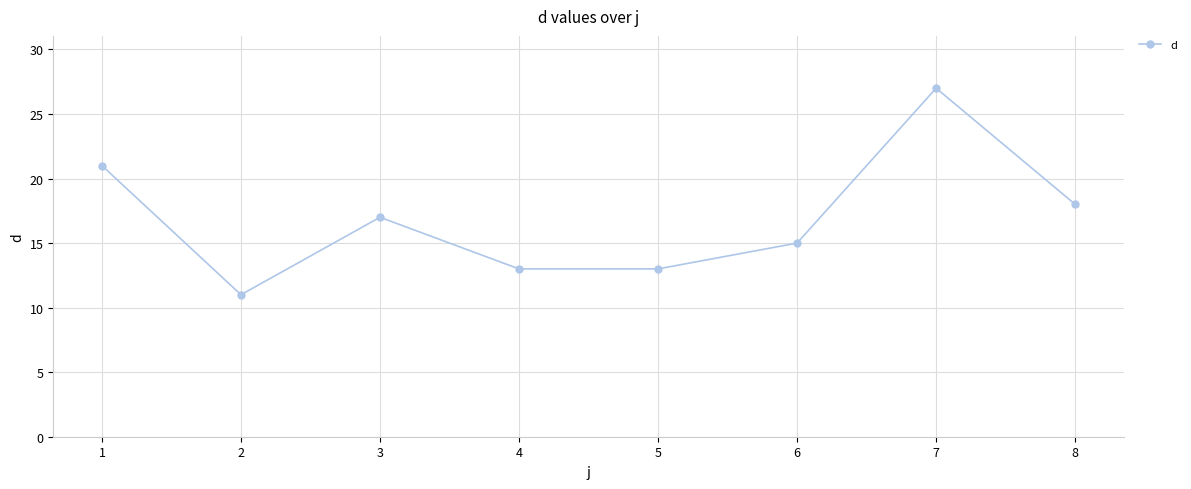

Which has a higher value, 4 or 7?

7